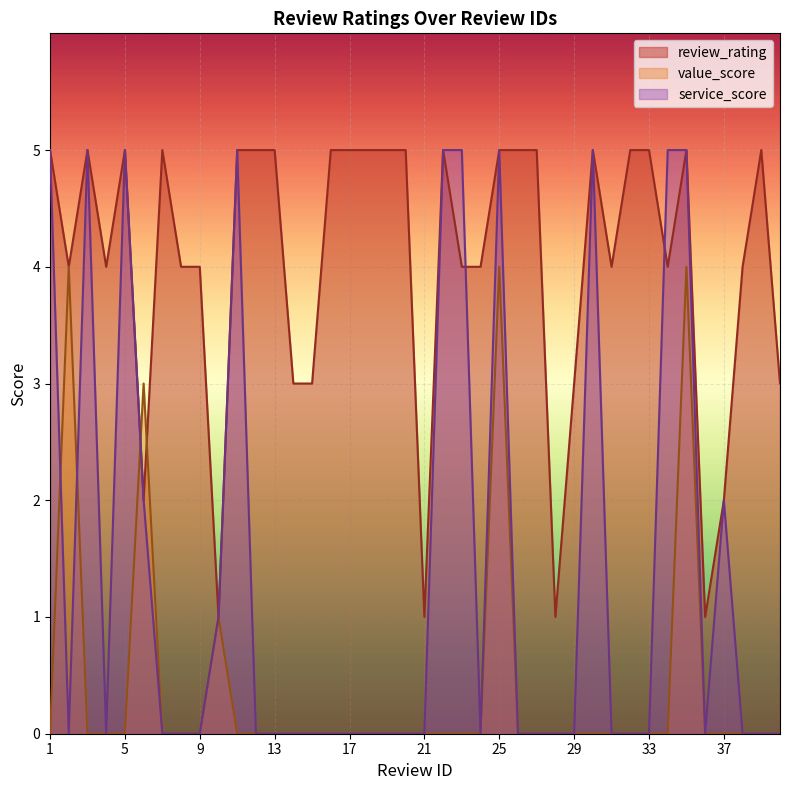

What is the highest value of the review_rating series?

5